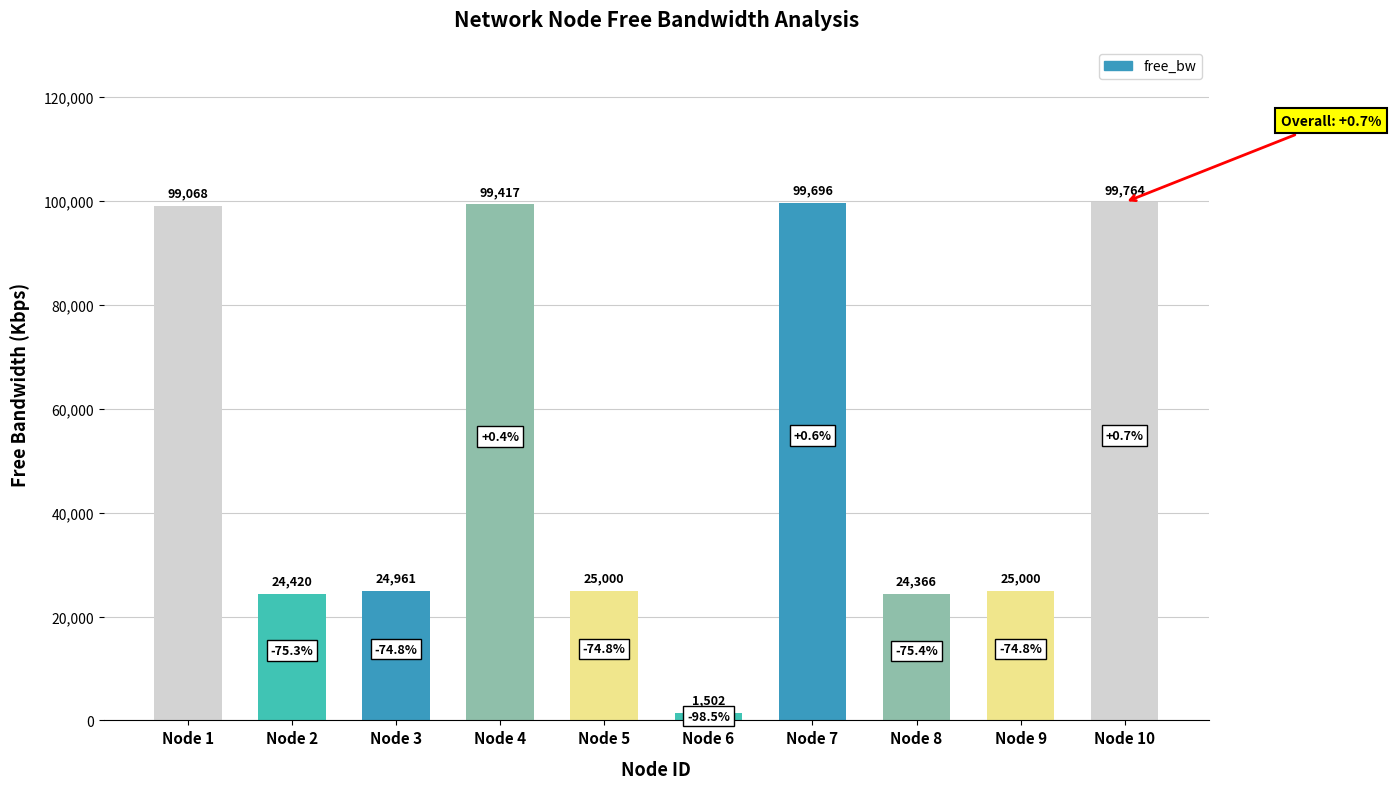

The value at Node 5 is 37992.0. True or false?

False